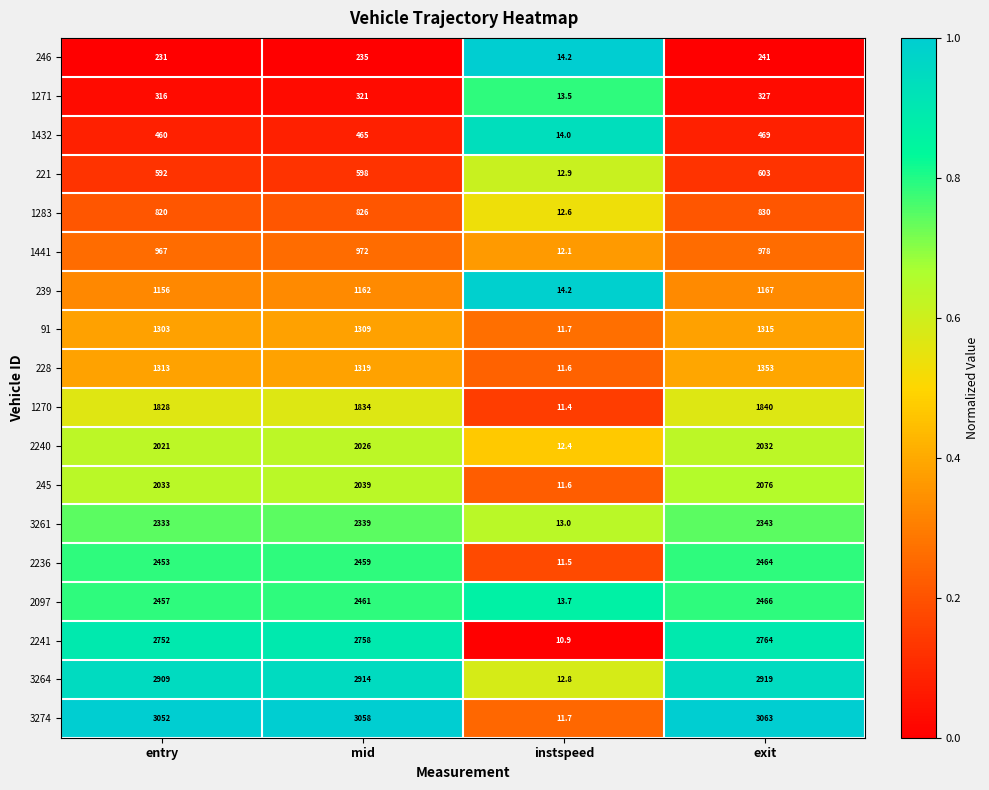

Which series has the largest range (max minus min)?

3274